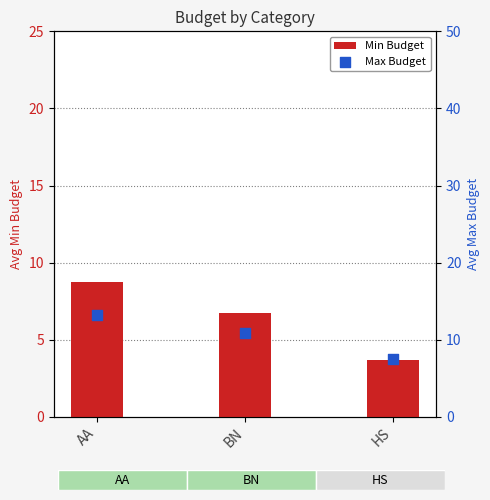

At how many categories does at least one series exceed 11?

1